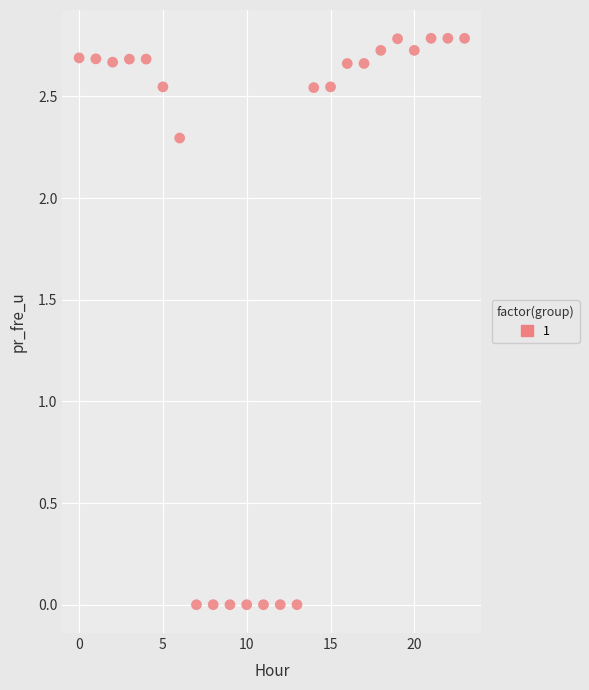

What is the range of Y values (max minus min)?

2.8